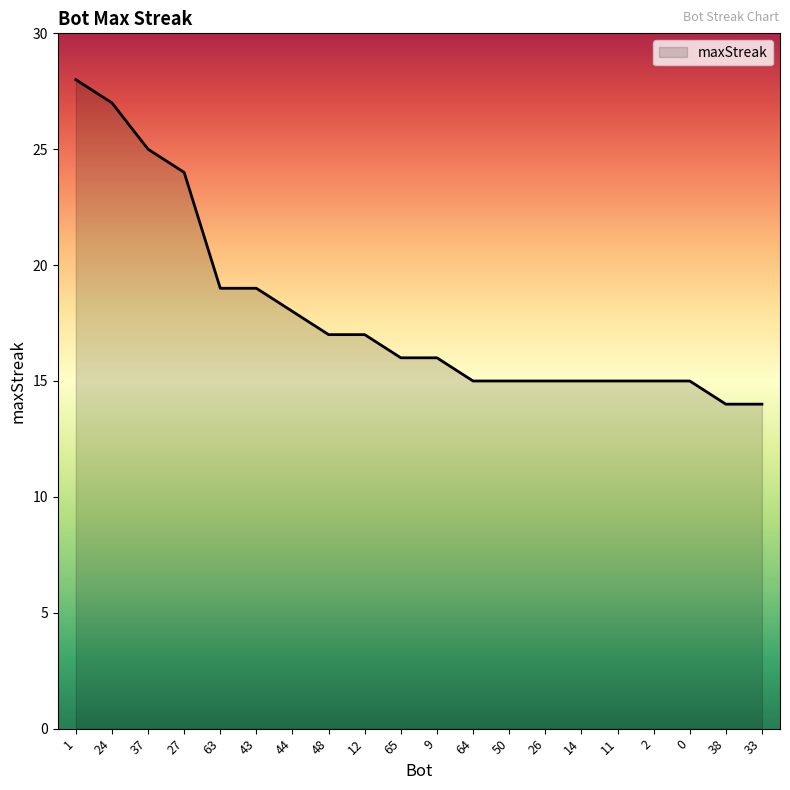

What is the ratio of the value at 33 to the value at 27?

0.6